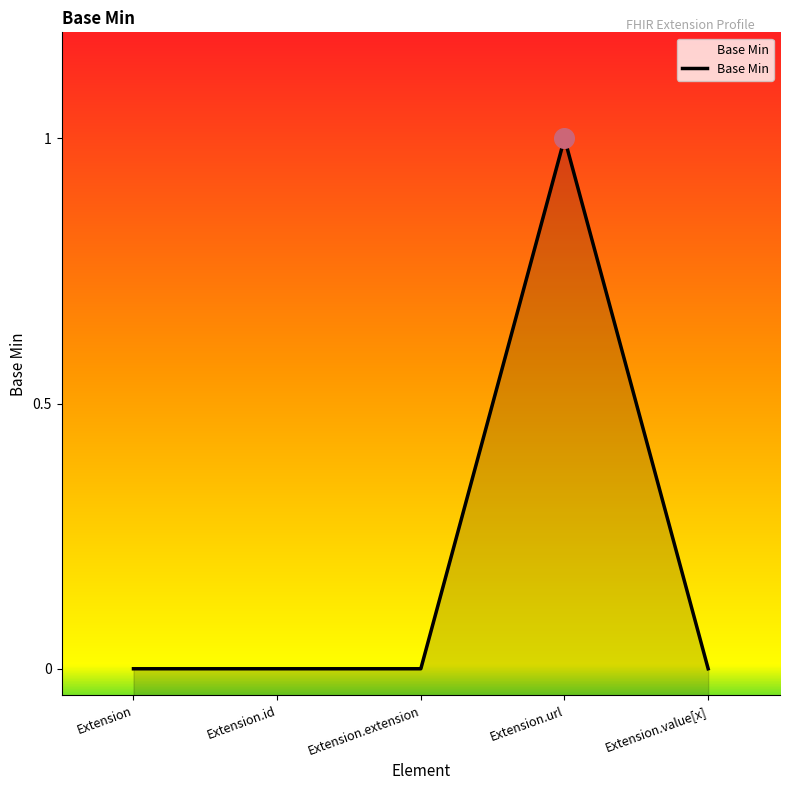

Which has a higher value, Extension.value[x] or Extension.extension?

Extension.value[x]